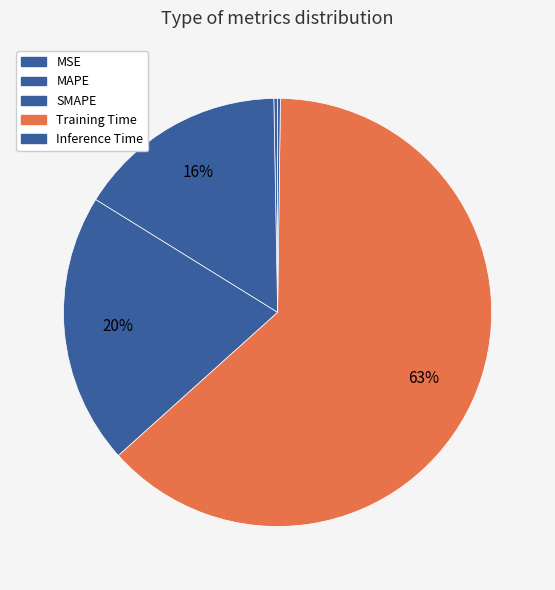

To the nearest percent, what portion does SMAPE represent?

20%